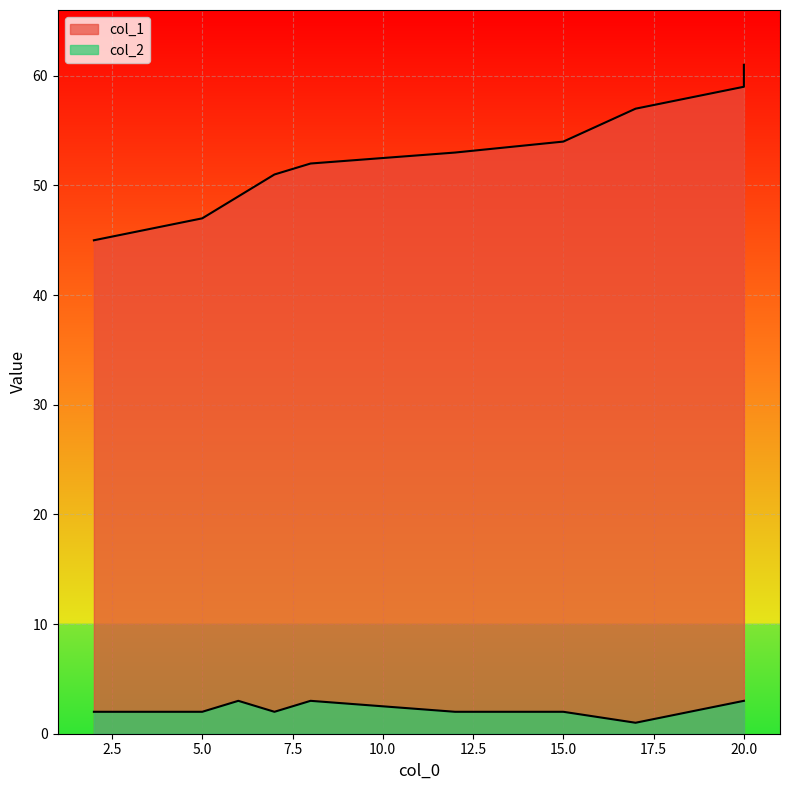

True or false: col_1 and col_2 intersect in this chart.

False